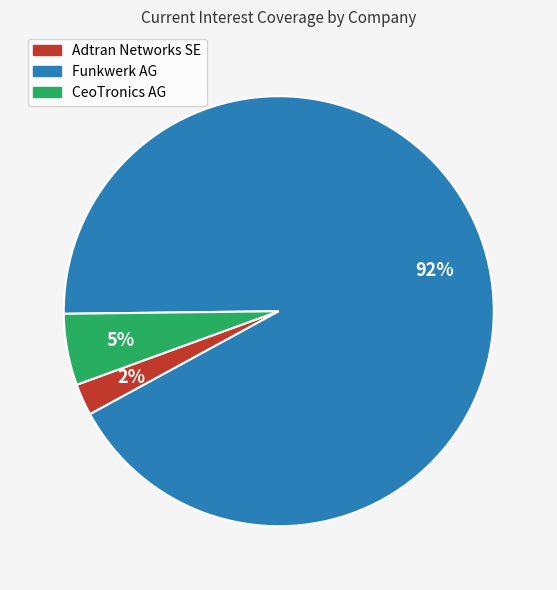

To the nearest percent, what is the average slice percentage?

33%